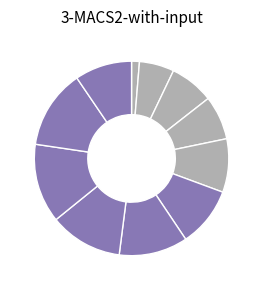

Count the number of slices in the pie.

11